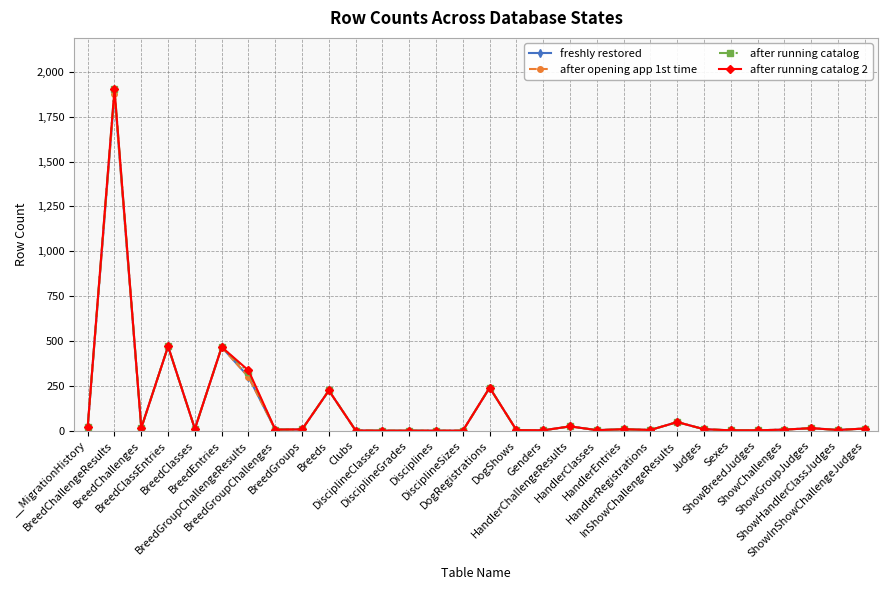

Is it true that after opening app 1st time equals 24 at HandlerChallengeResults?

True